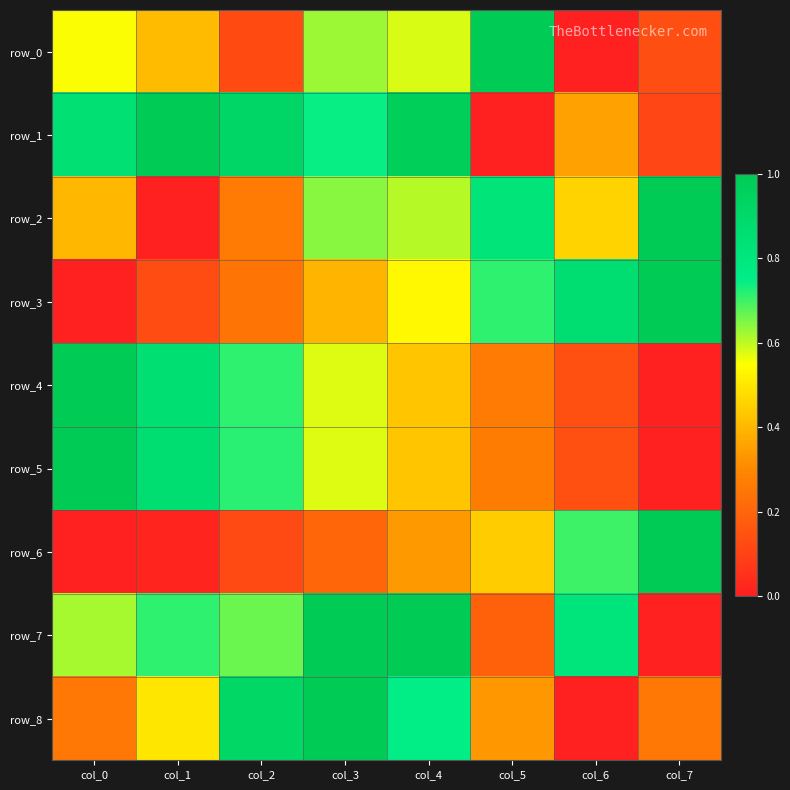

What is the difference between the second highest and second lowest values in the row_3 series?

0.7